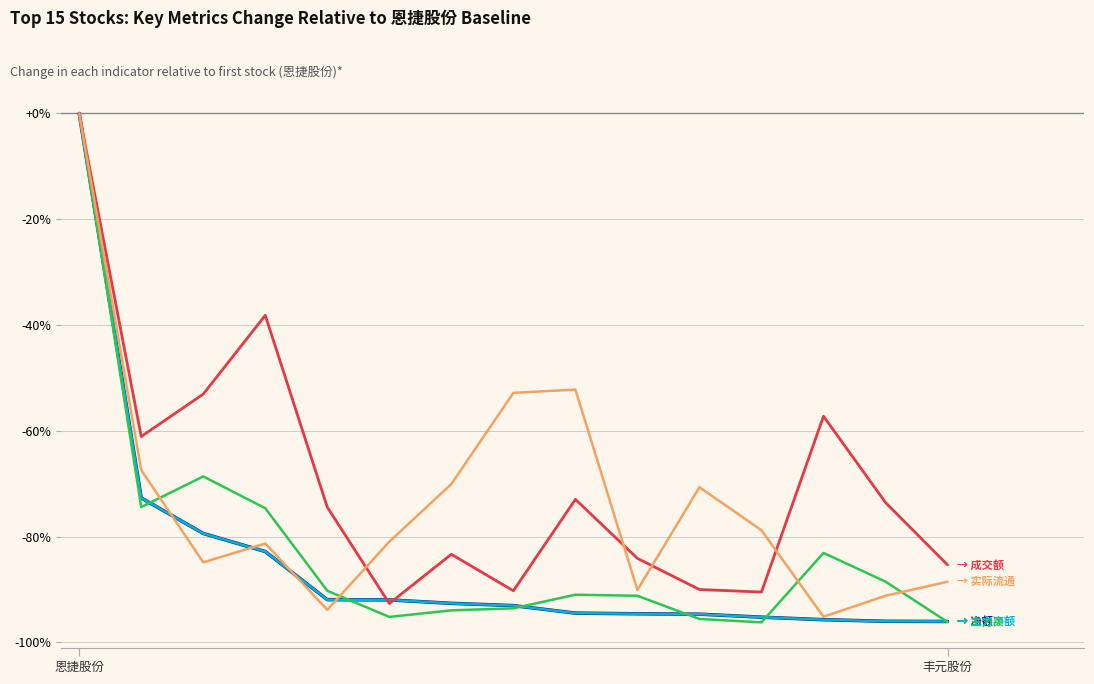

Is this an area chart (filled region under the line)?

No